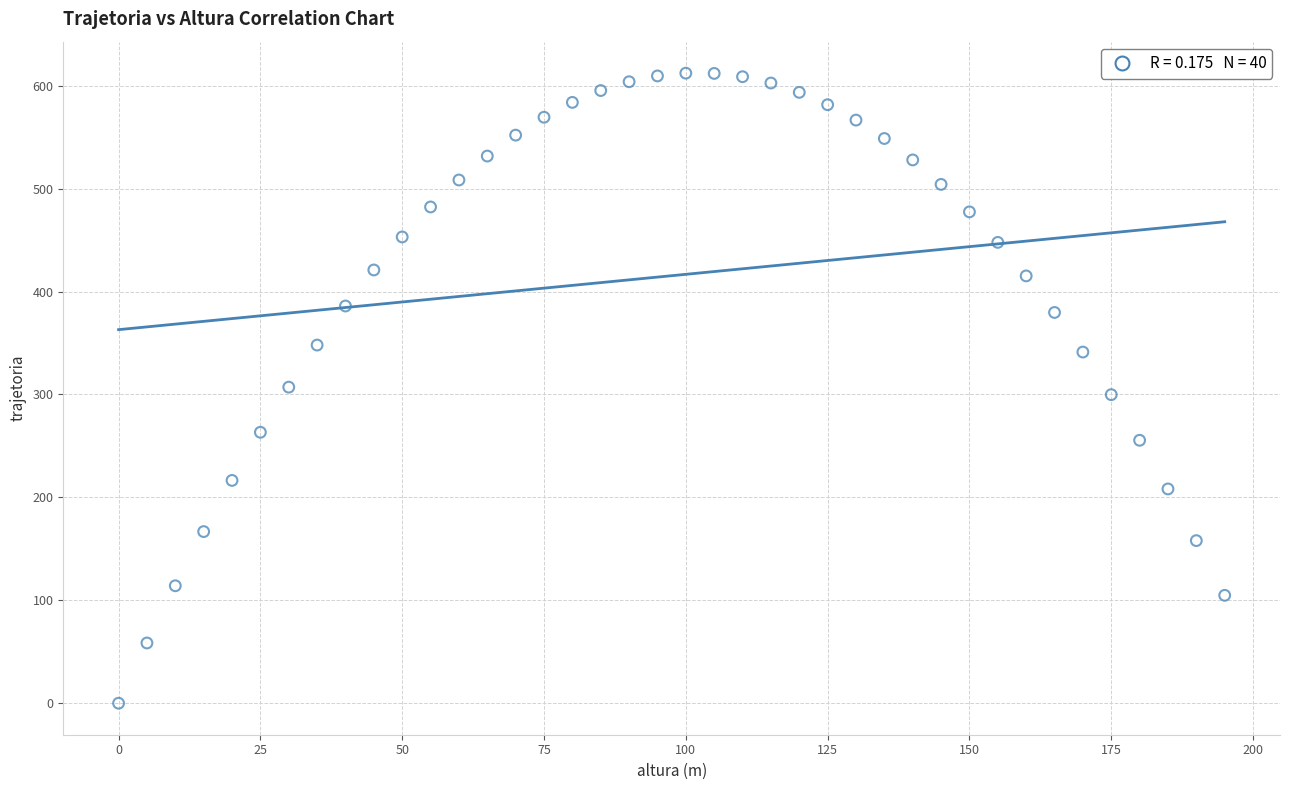

What is the range of X values (max minus min)?

195.0